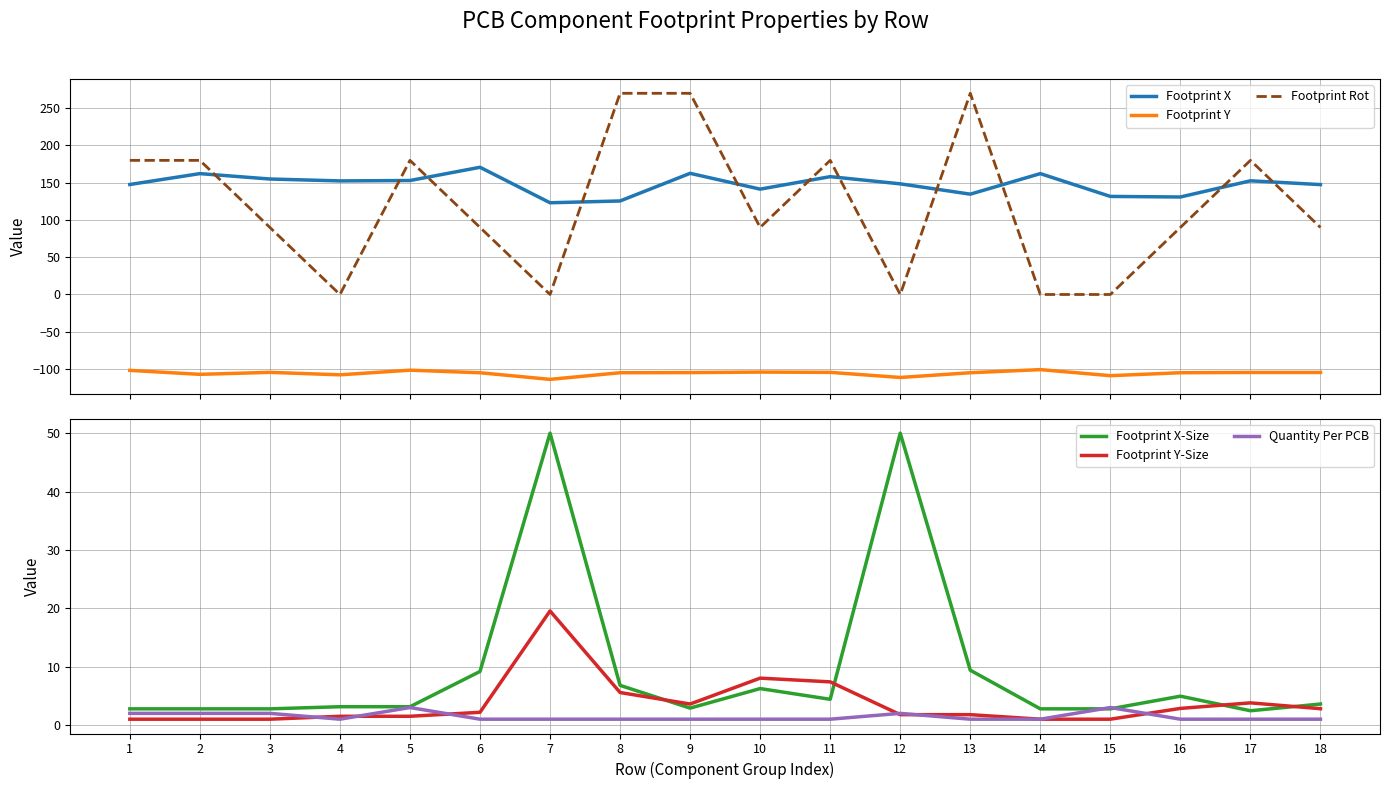

How many data points does each series have?

18